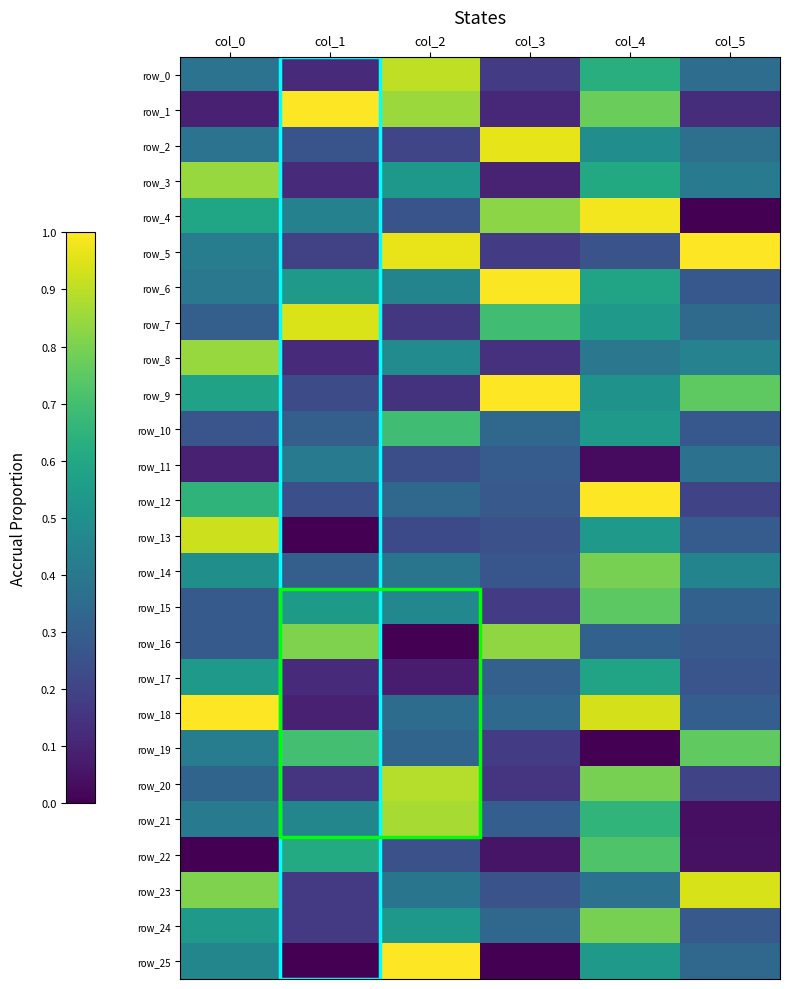

Reading right to left, what are all the values shown in this chart?

row_0: col_5=0.4	col_4=0.6	col_3=0.2	col_2=0.9	col_1=0.1	col_0=0.4
row_1: col_5=0.1	col_4=0.8	col_3=0.1	col_2=0.8	col_1=1.0	col_0=0.1
row_2: col_5=0.4	col_4=0.5	col_3=1.0	col_2=0.2	col_1=0.3	col_0=0.4
row_3: col_5=0.4	col_4=0.6	col_3=0.1	col_2=0.5	col_1=0.1	col_0=0.8
row_4: col_5=0.0	col_4=1.0	col_3=0.8	col_2=0.3	col_1=0.4	col_0=0.6
row_5: col_5=1.0	col_4=0.3	col_3=0.2	col_2=1.0	col_1=0.2	col_0=0.4
row_6: col_5=0.3	col_4=0.6	col_3=1.0	col_2=0.5	col_1=0.5	col_0=0.4
row_7: col_5=0.3	col_4=0.5	col_3=0.7	col_2=0.2	col_1=0.9	col_0=0.3
row_8: col_5=0.4	col_4=0.4	col_3=0.1	col_2=0.5	col_1=0.1	col_0=0.8
row_9: col_5=0.8	col_4=0.5	col_3=1.0	col_2=0.1	col_1=0.2	col_0=0.6
row_10: col_5=0.3	col_4=0.5	col_3=0.3	col_2=0.7	col_1=0.3	col_0=0.3
row_11: col_5=0.4	col_4=0.0	col_3=0.3	col_2=0.2	col_1=0.4	col_0=0.1
row_12: col_5=0.2	col_4=1.0	col_3=0.3	col_2=0.3	col_1=0.2	col_0=0.7
row_13: col_5=0.3	col_4=0.5	col_3=0.2	col_2=0.2	col_1=0.0	col_0=0.9
row_14: col_5=0.5	col_4=0.8	col_3=0.3	col_2=0.4	col_1=0.3	col_0=0.5
row_15: col_5=0.3	col_4=0.7	col_3=0.2	col_2=0.5	col_1=0.5	col_0=0.3
row_16: col_5=0.3	col_4=0.3	col_3=0.8	col_2=0.0	col_1=0.8	col_0=0.3
row_17: col_5=0.3	col_4=0.6	col_3=0.3	col_2=0.1	col_1=0.1	col_0=0.5
row_18: col_5=0.3	col_4=0.9	col_3=0.3	col_2=0.4	col_1=0.1	col_0=1.0
row_19: col_5=0.8	col_4=0.0	col_3=0.2	col_2=0.3	col_1=0.7	col_0=0.4
row_20: col_5=0.2	col_4=0.8	col_3=0.2	col_2=0.9	col_1=0.2	col_0=0.3
row_21: col_5=0.0	col_4=0.7	col_3=0.3	col_2=0.9	col_1=0.5	col_0=0.4
row_22: col_5=0.0	col_4=0.7	col_3=0.1	col_2=0.2	col_1=0.6	col_0=0.0
row_23: col_5=0.9	col_4=0.4	col_3=0.3	col_2=0.4	col_1=0.2	col_0=0.8
row_24: col_5=0.3	col_4=0.8	col_3=0.3	col_2=0.5	col_1=0.2	col_0=0.5
row_25: col_5=0.3	col_4=0.5	col_3=0.0	col_2=1.0	col_1=0.0	col_0=0.5